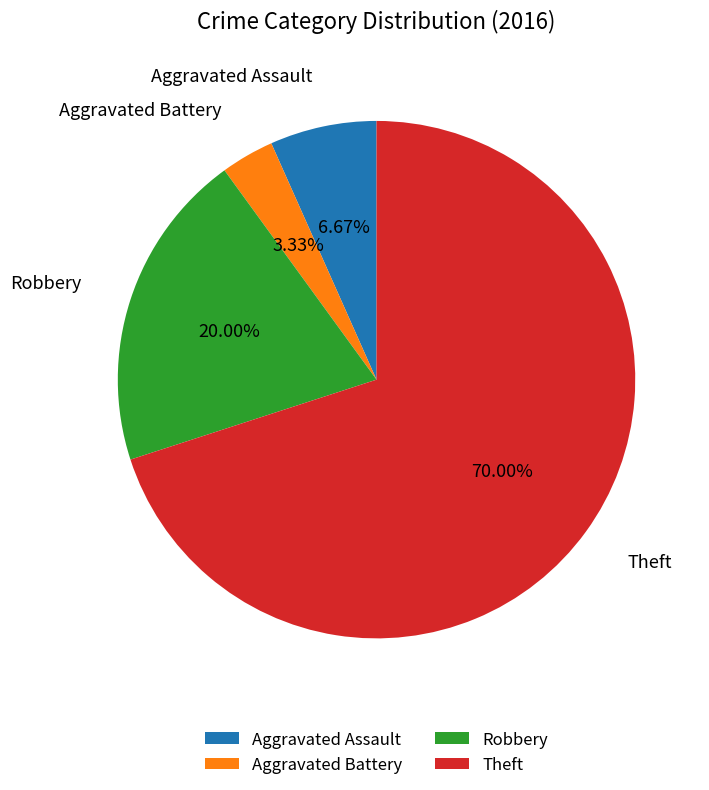

Is it true that Aggravated Assault is 7% of the pie?

True